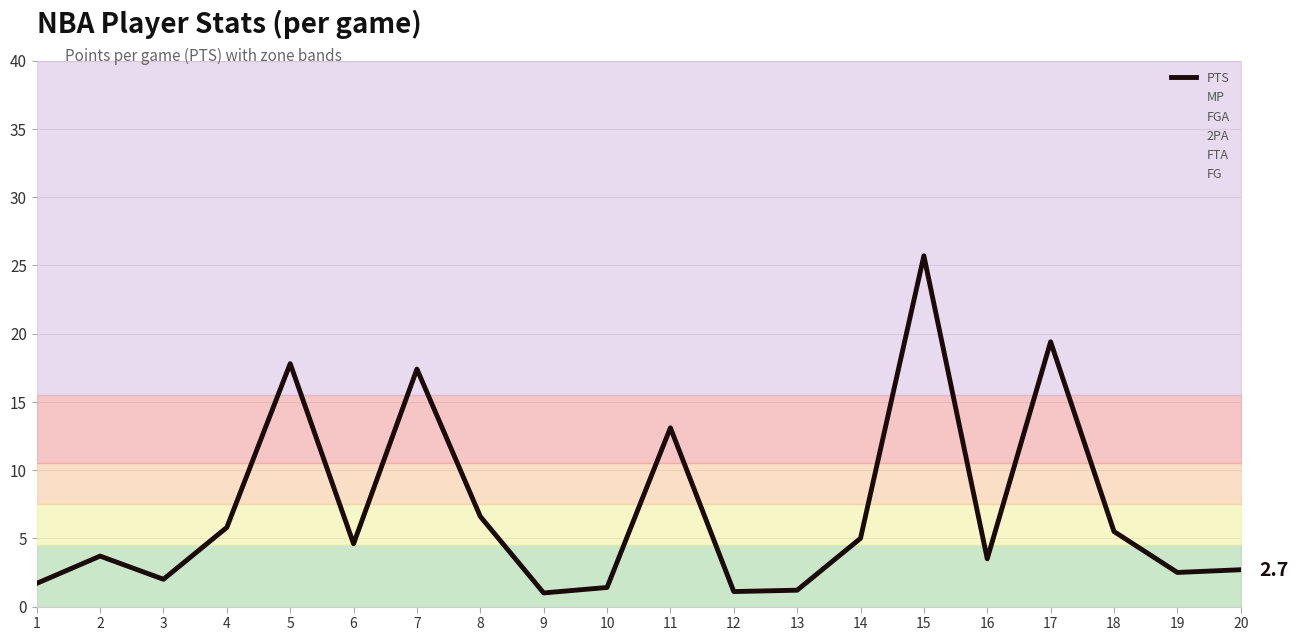

At which label does the data first exceed 4?

4